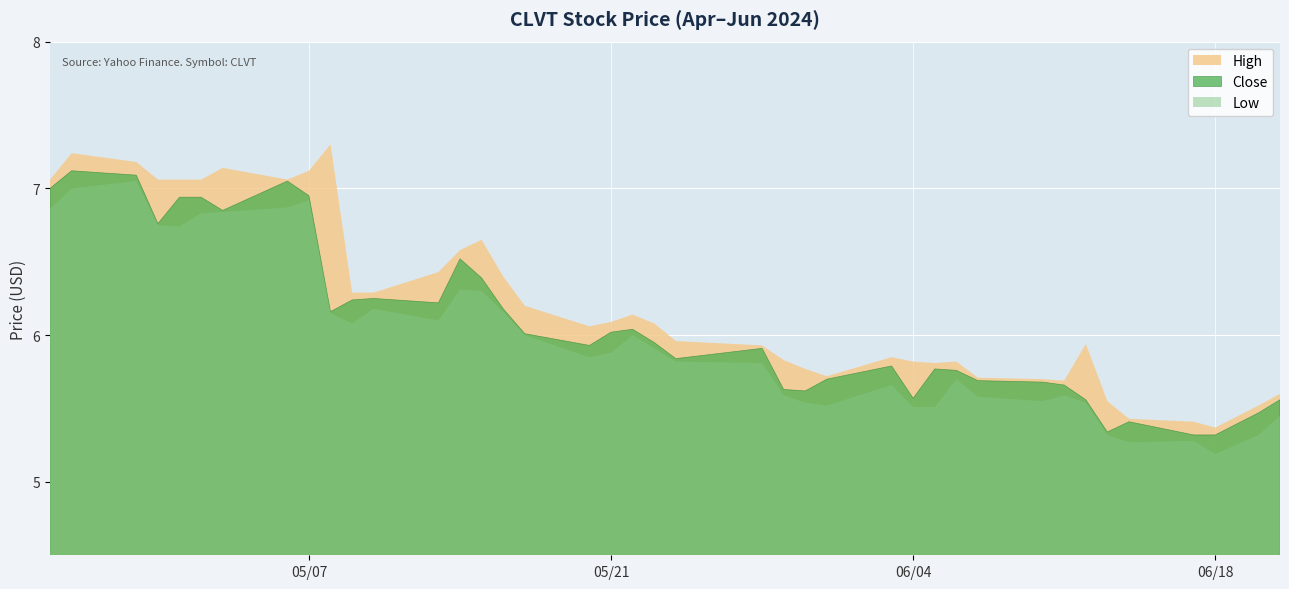

Which label corresponds to the largest value in the chart?

2024-05-08